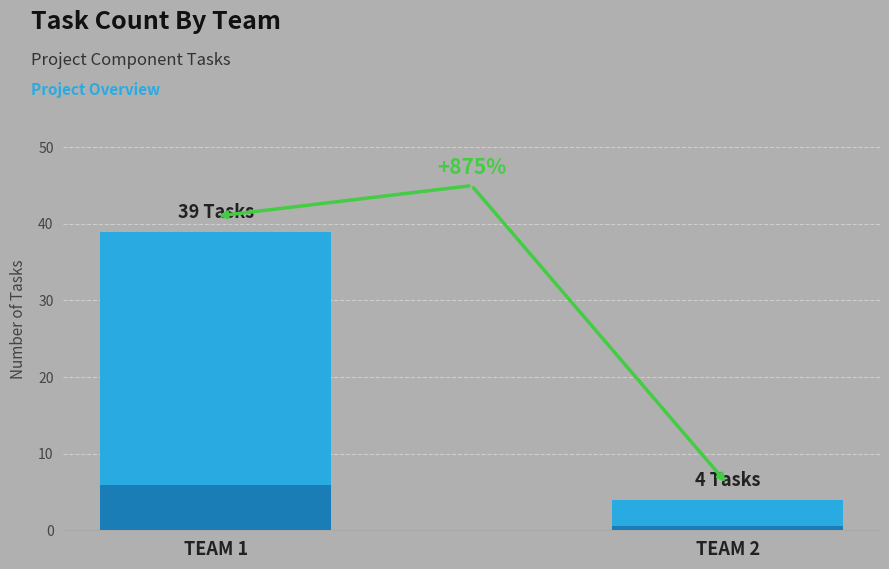

List the labels in order of value, largest first.

TEAM 1, TEAM 2